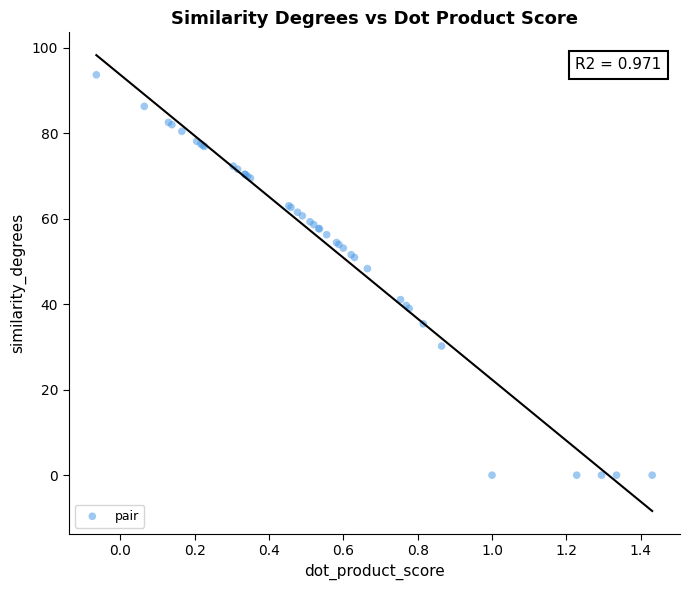

What Y value in the scatter plot is closest to 46?

48.3